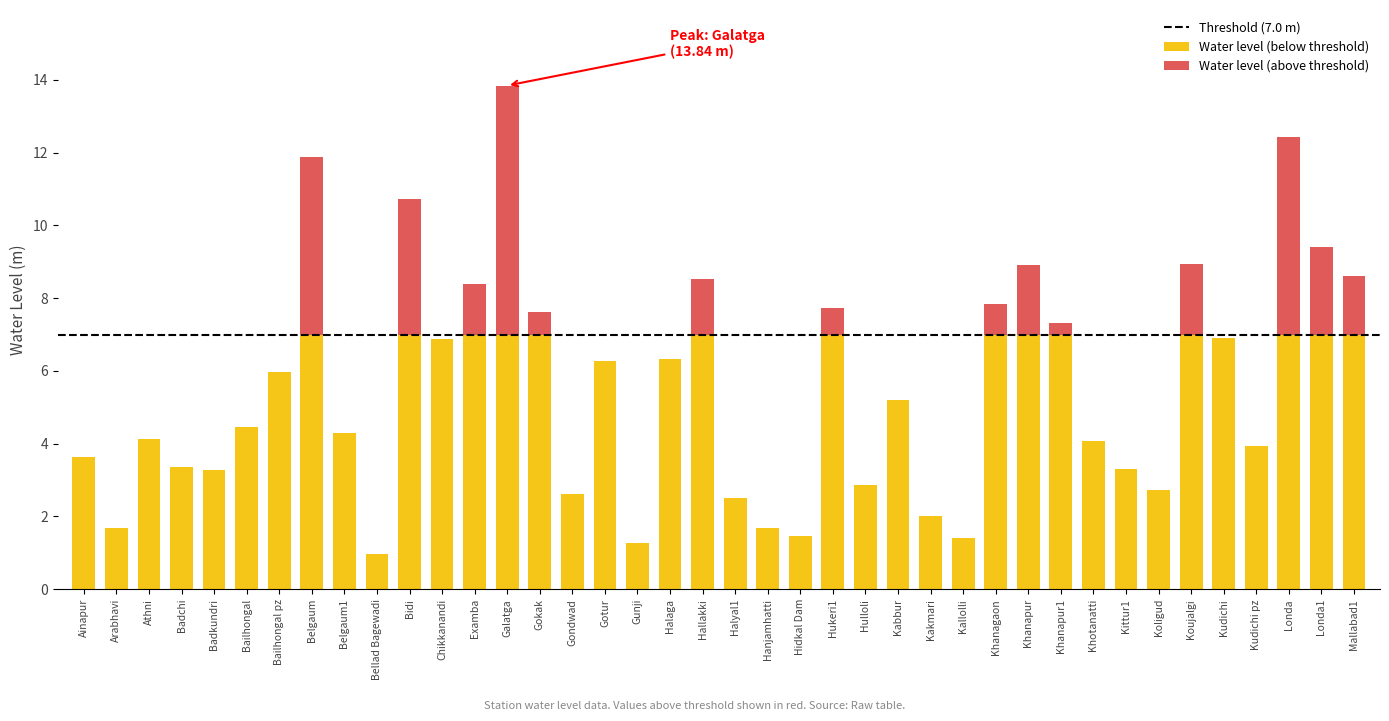

At which category is the sum across all series the highest?

Galatga